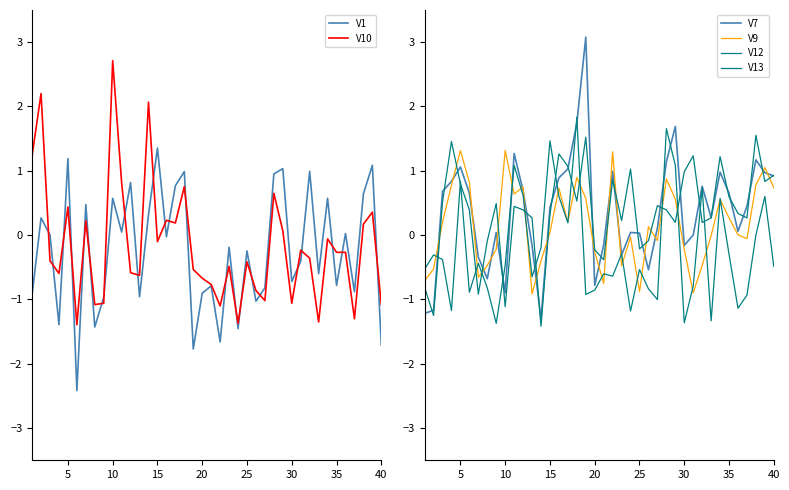

What is the maximum value for V10?

2.7